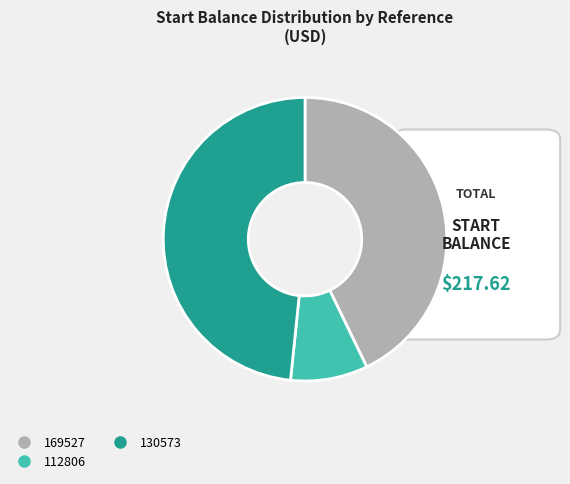

Is there a majority slice in this chart?

No